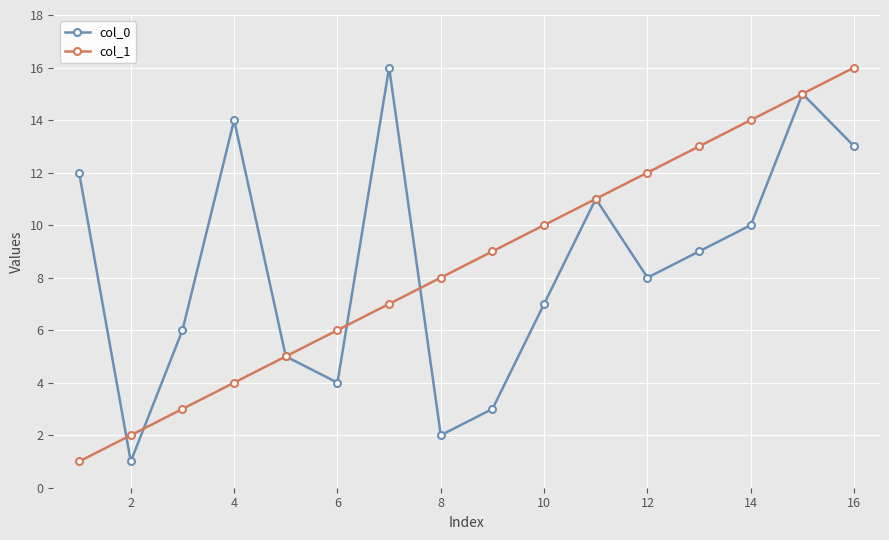

In col_0, how many points are lower than both neighbors (excluding endpoints)?

4